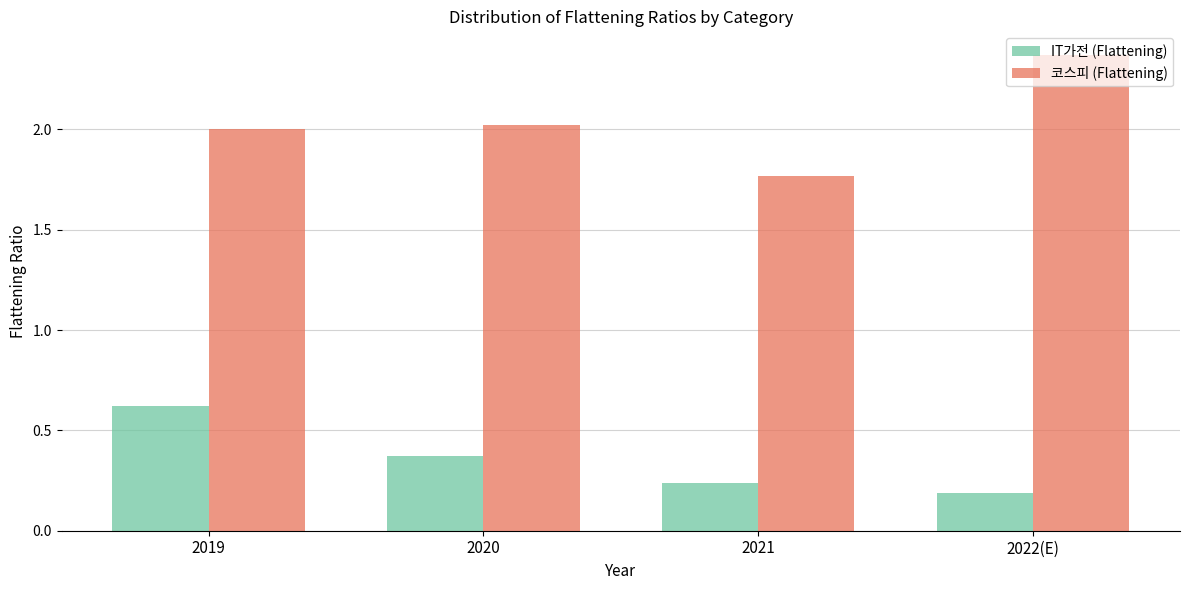

How many distinct data groups are displayed?

2